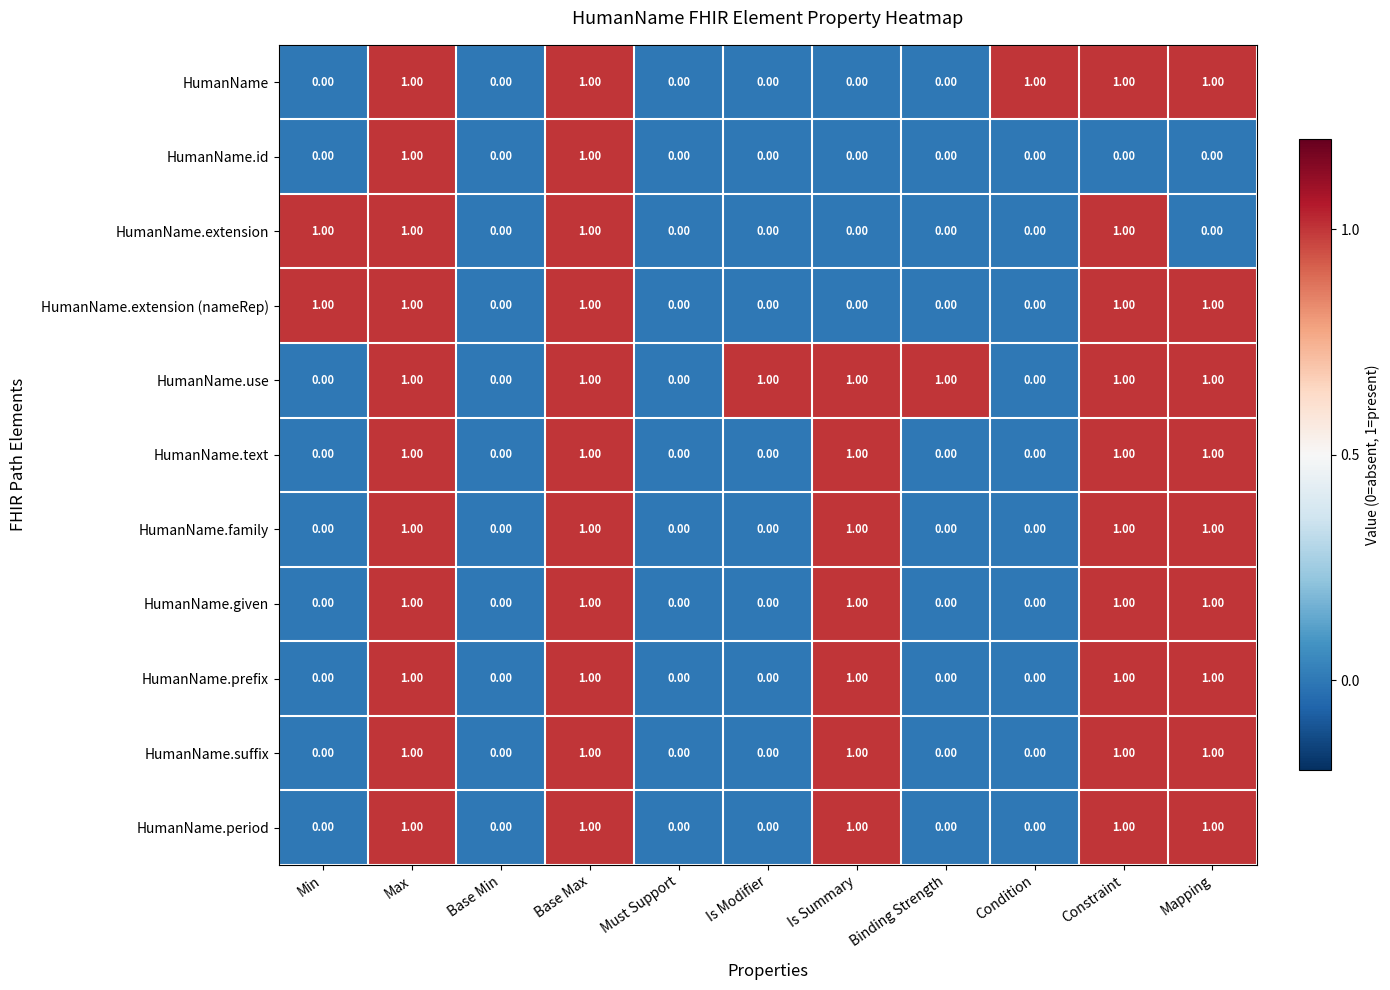

What is the spread (max minus min) of values at Min?

1